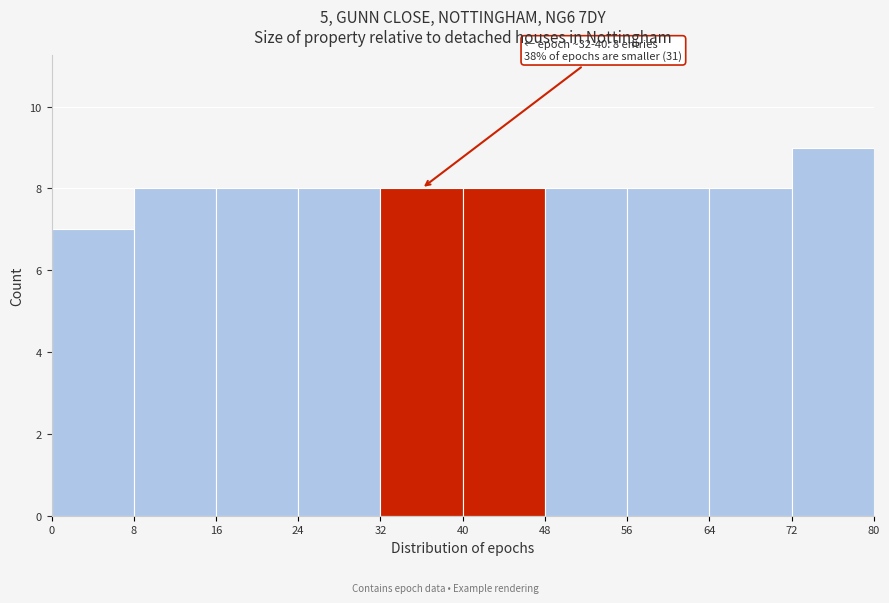

Over which range of the x-axis is the bar tallest?

72 to 80